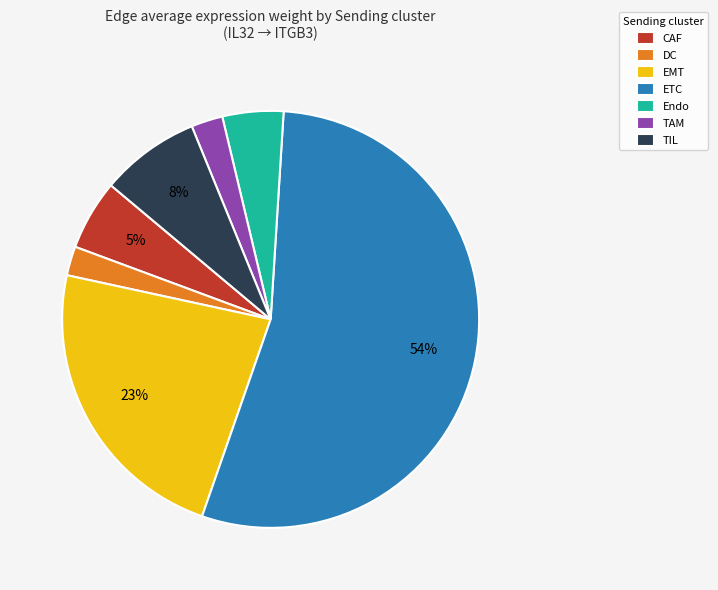

Between TAM and CAF, which is larger?

CAF